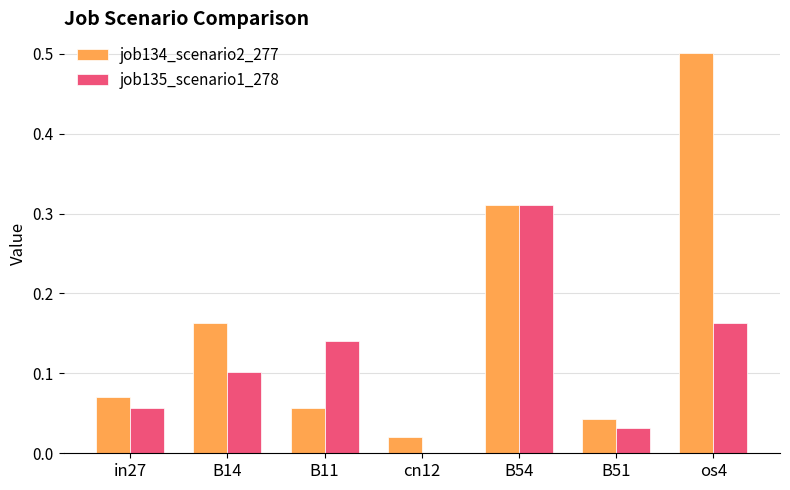

Which series has the widest spread of values?

job134_scenario2_277